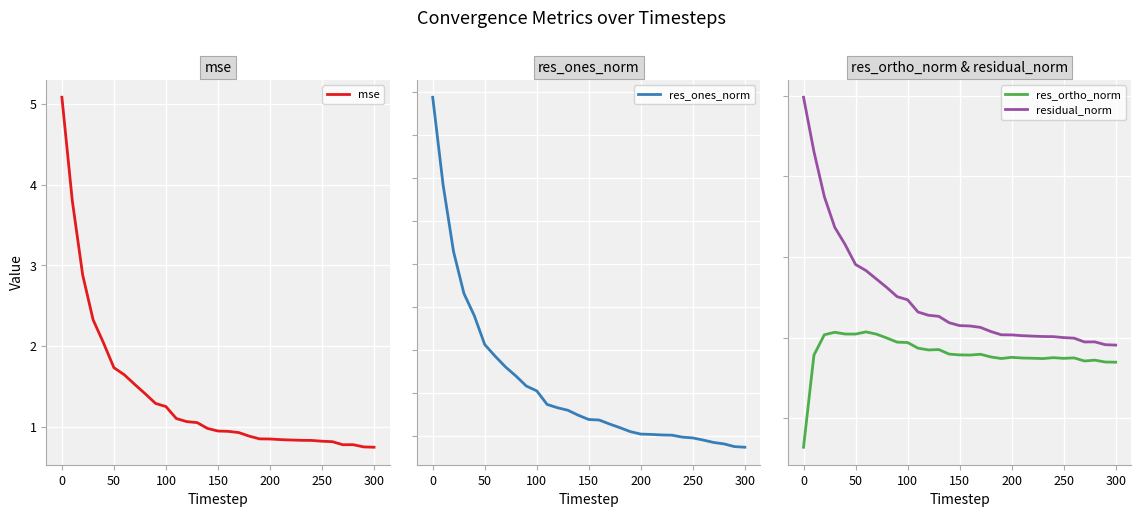

True or false: res_ortho_norm and res_ones_norm intersect in this chart.

True